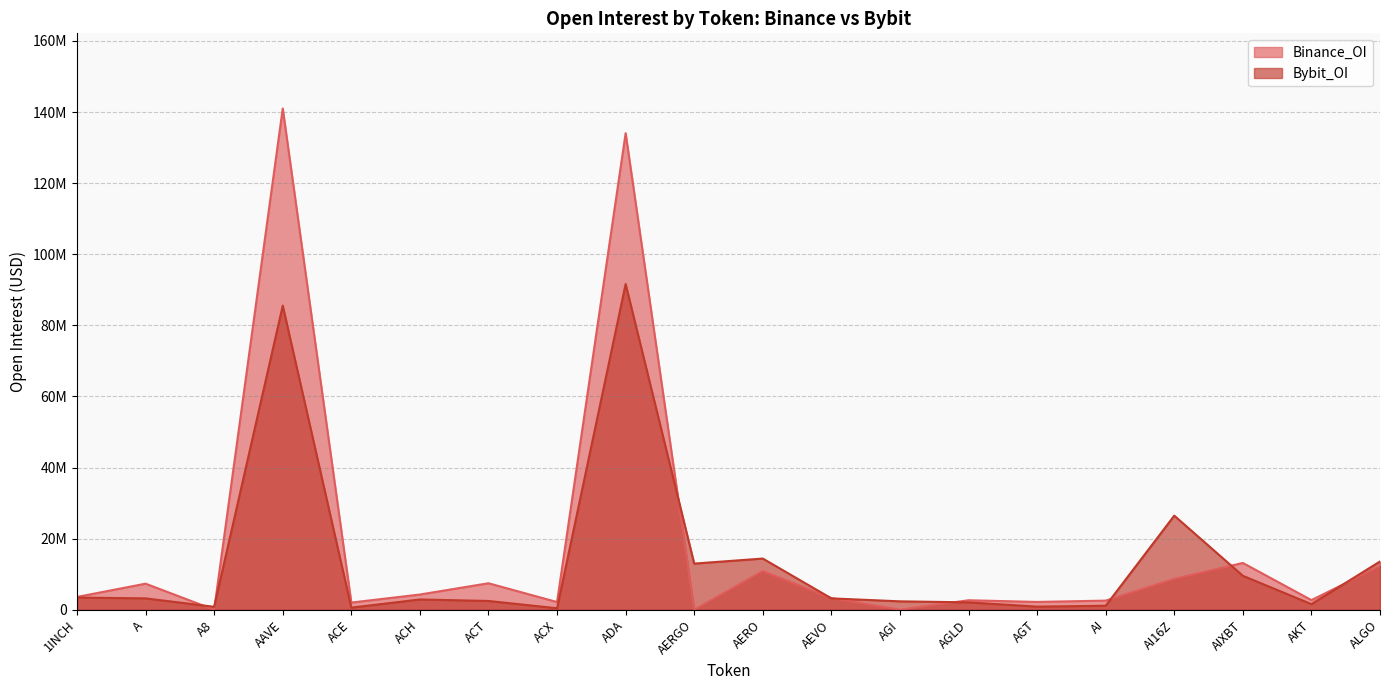

What position from the right is AGLD?

7